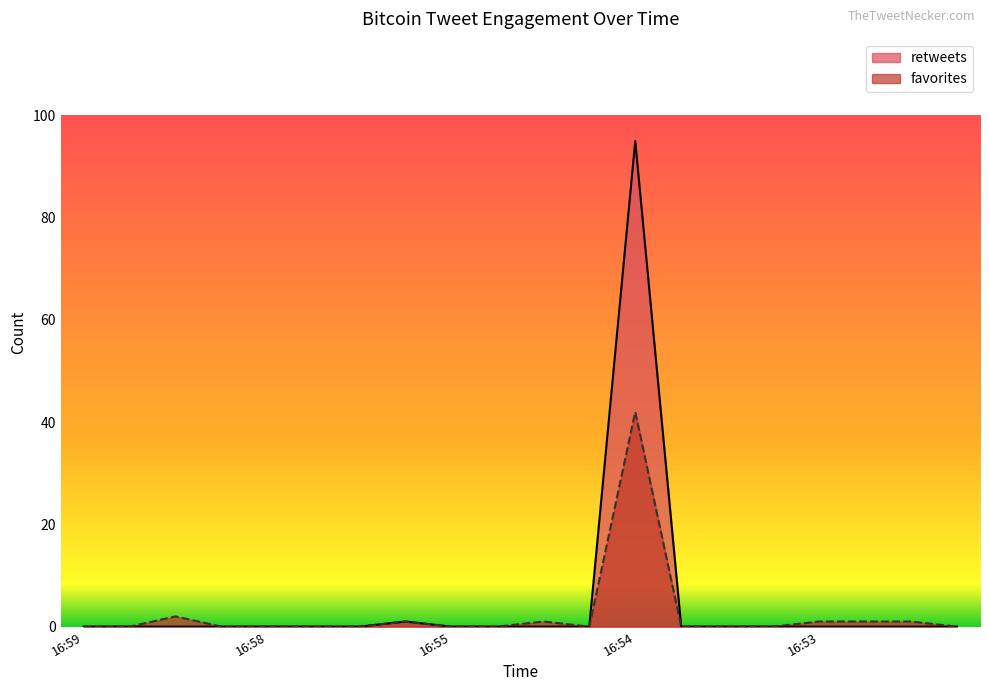

Reading left to right, transcribe all the data shown in this chart.

retweets: 0	0	0	0	0	0	0	1	0	0	0	0	95	0	0	0	0	0	0	0
favorites: 0	0	2	0	0	0	0	1	0	0	1	0	42	0	0	0	1	1	1	0